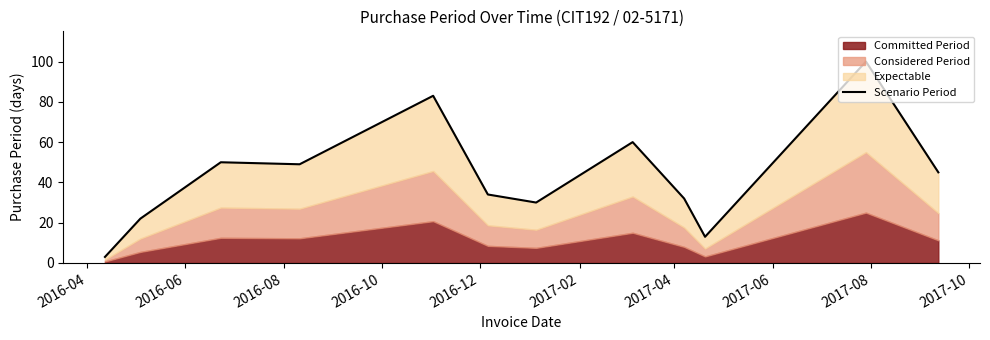

What is the smallest value displayed?

3